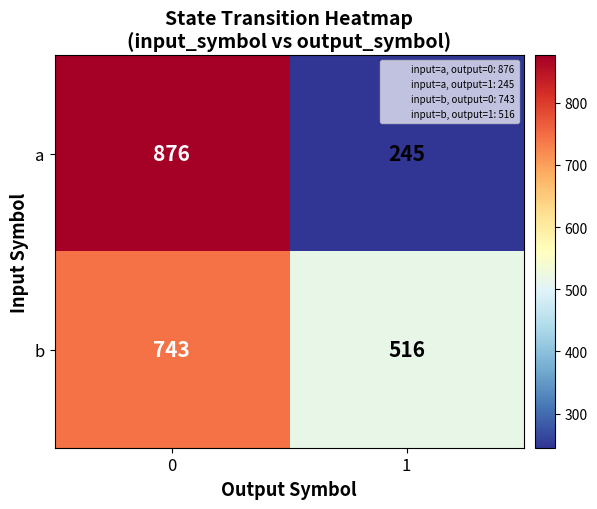

The value of b at 1 is 516. True or false?

True